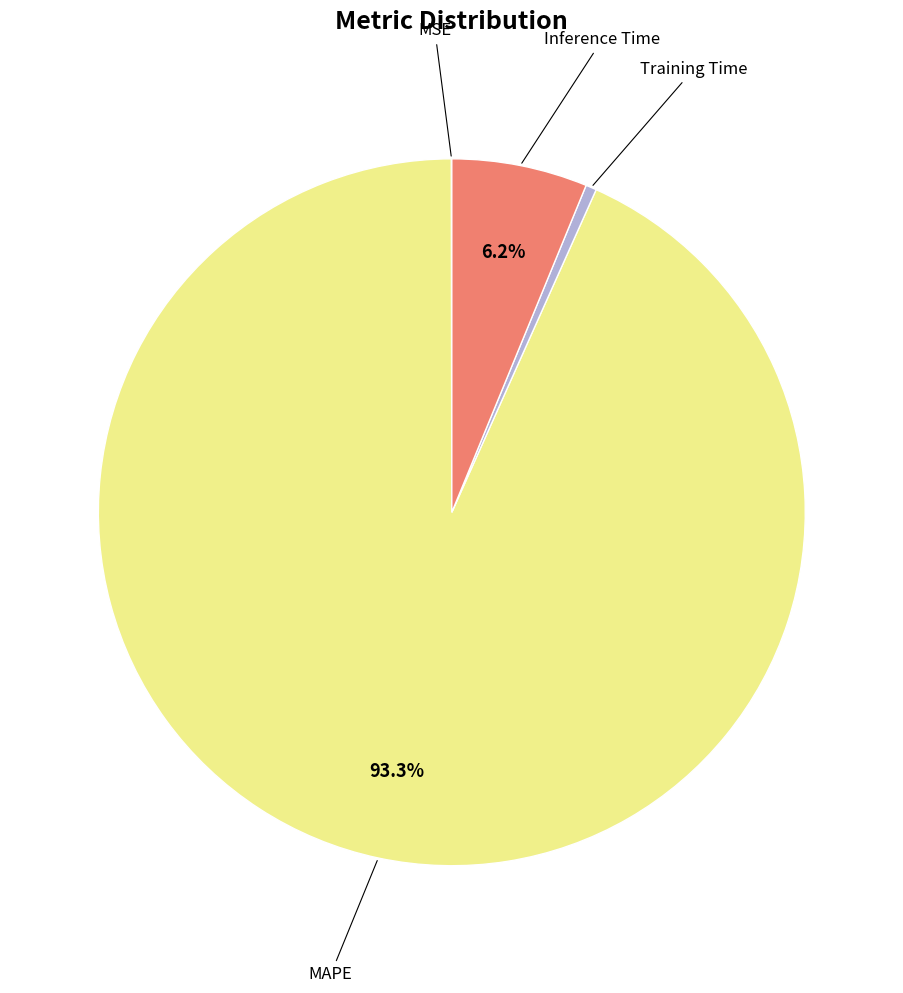

Between Inference Time and MAPE, which is larger?

MAPE